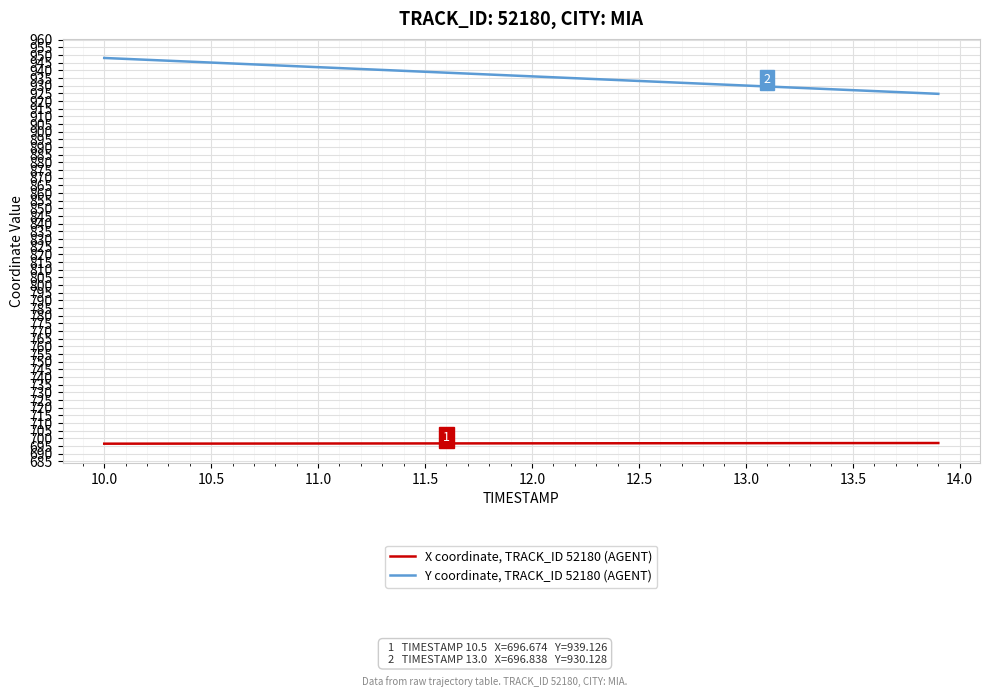

List the series in order of their overall mean, lowest first.

X coordinate, TRACK_ID 52180 (AGENT), Y coordinate, TRACK_ID 52180 (AGENT)